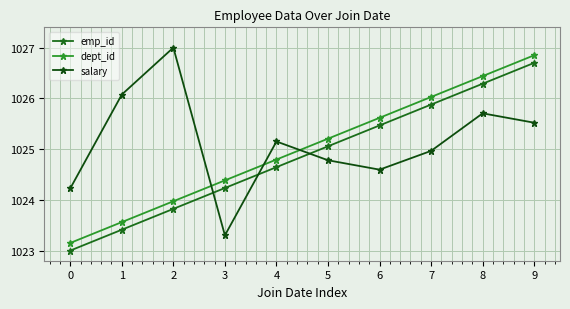

How many values in the emp_id series are below 1025?

5